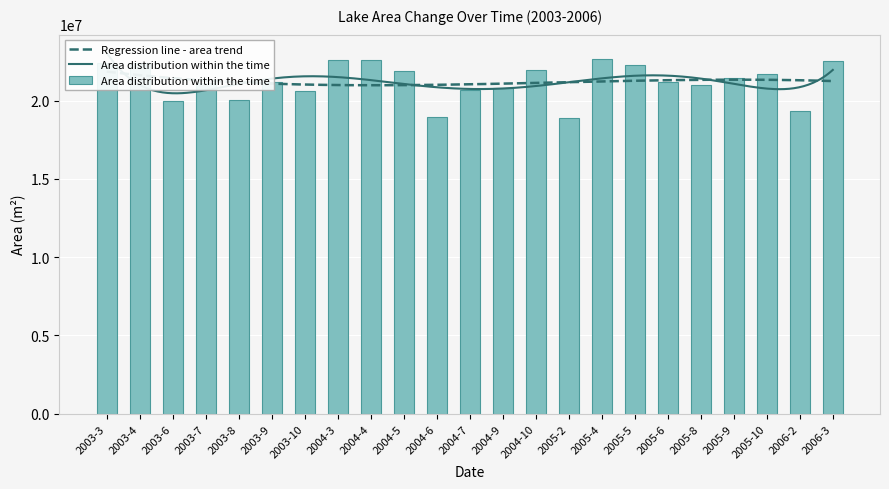

Reading left to right, transcribe all the data shown in this chart.

22404600	22404600	19966500	21092400	20039400	21157200	20590200	22615200	22615200	21870000	18962100	20663100	20792700	21951000	18913500	22671900	22258800	21173400	20962800	21424500	21708000	19350900	22518000